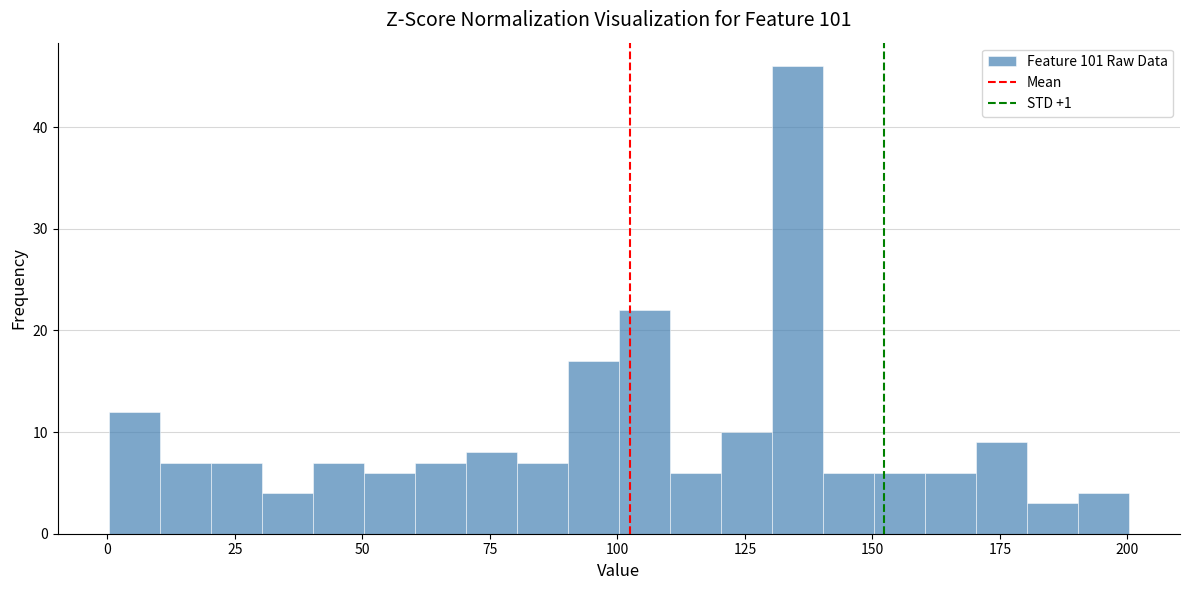

Read against the x-axis, roughly where is the centre of the tallest bar?

135